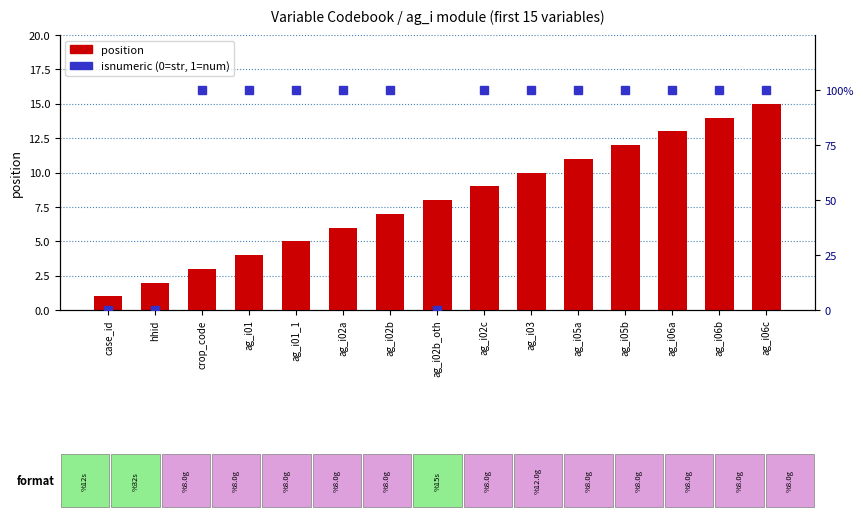

Reading right to left, list all the values displayed in this chart.

position: 15	14	13	12	11	10	9	8	7	6	5	4	3	2	1
isnumeric: 100	100	100	100	100	100	100	0	100	100	100	100	100	0	0